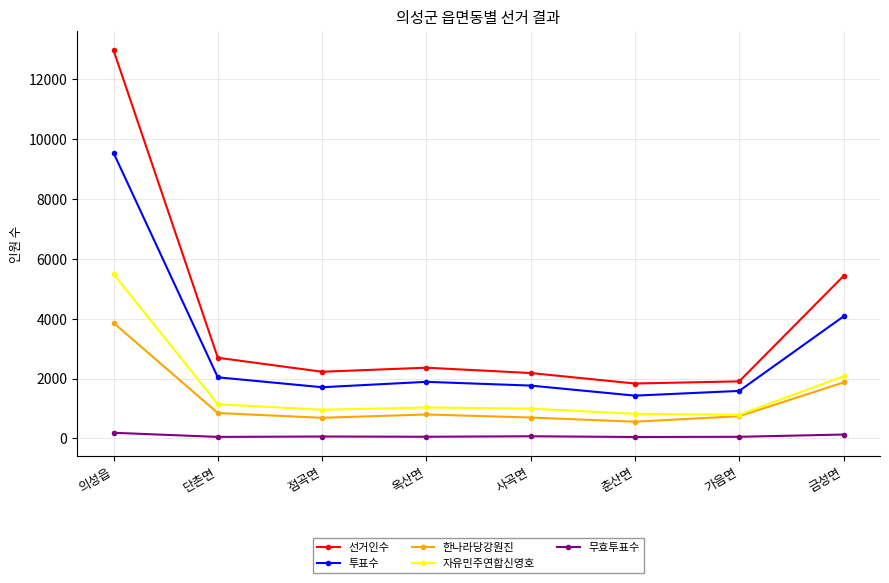

List the series in order of their peak value, lowest first.

무효투표수, 한나라당강원진, 자유민주연합신영호, 투표수, 선거인수